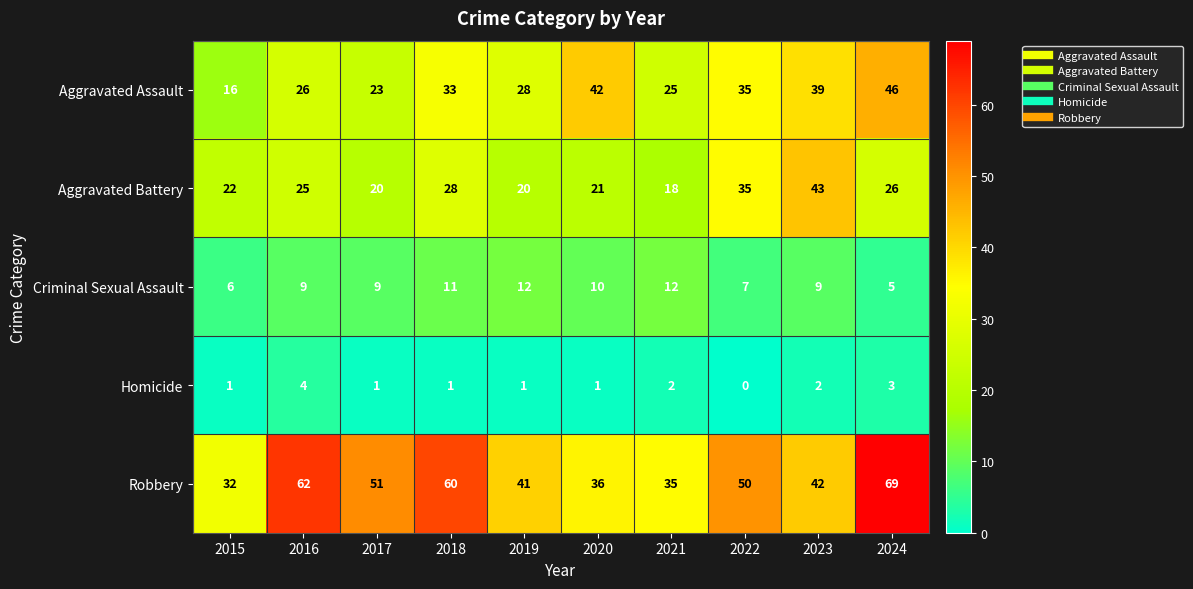

How many data points does each series have?

10